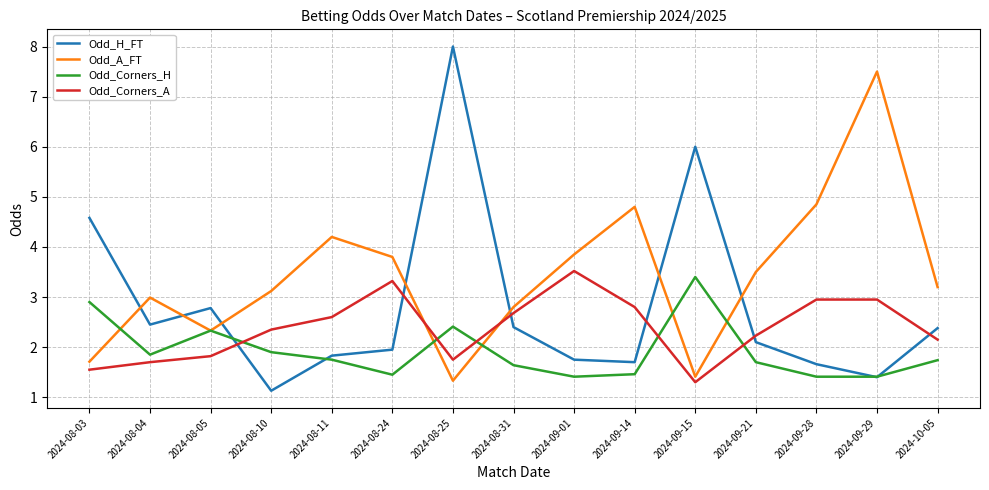

Between which two adjacent categories do Odd_H_FT and Odd_A_FT first intersect?

2024-08-03 and 2024-08-04